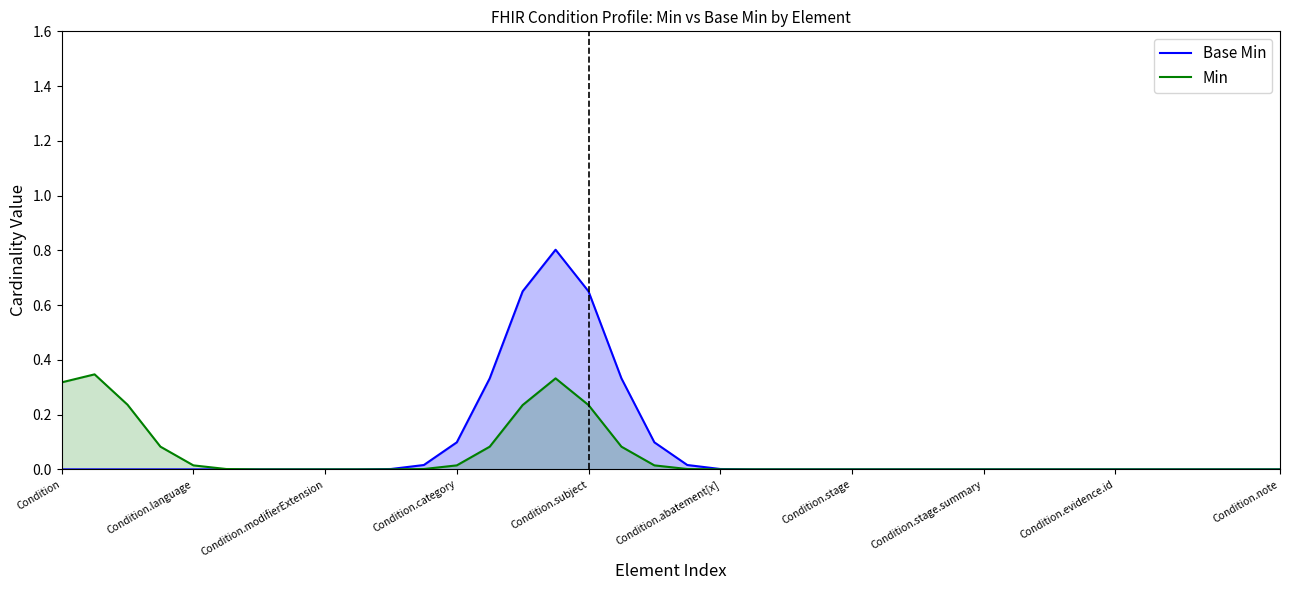

List the series in order of their peak value, highest first.

Base Min, Min